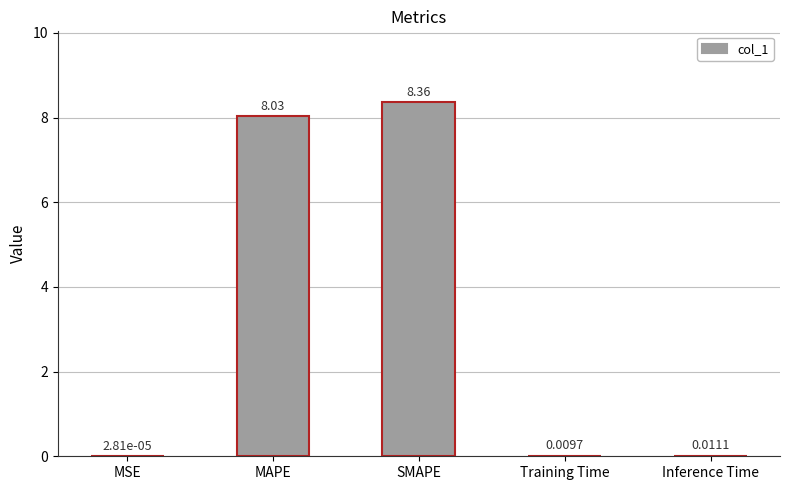

What is the sum of the values at Inference Time and MAPE?

8.0